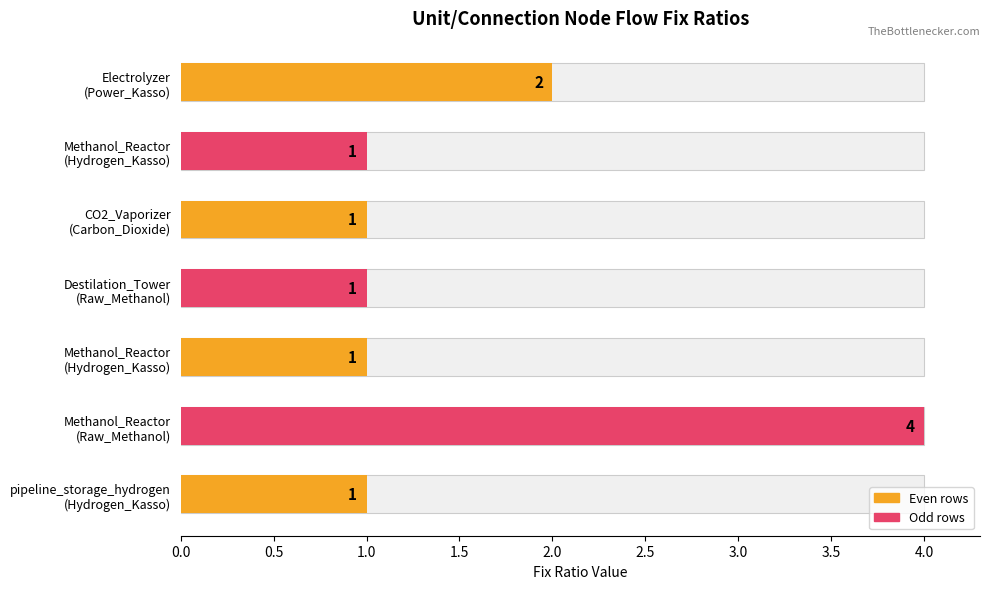

At which label is the value closest to 2?

Power_Kasso